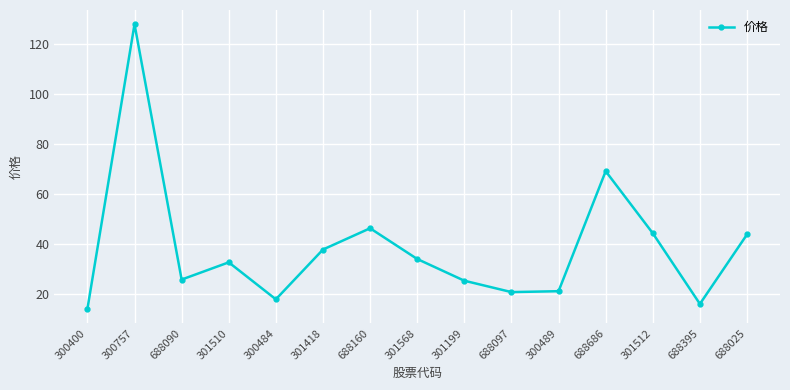

What is the value of the 5th point from the left?

17.9